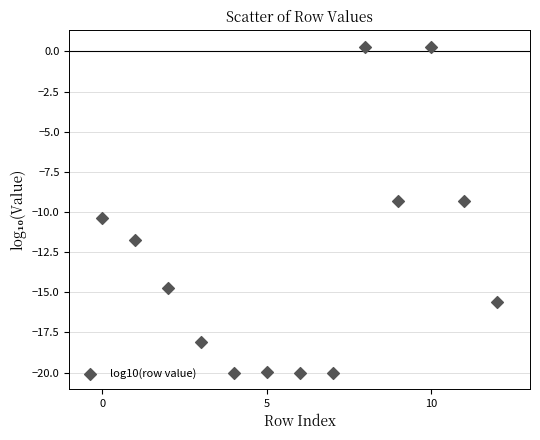

What is the range of Y values (max minus min)?

20.3